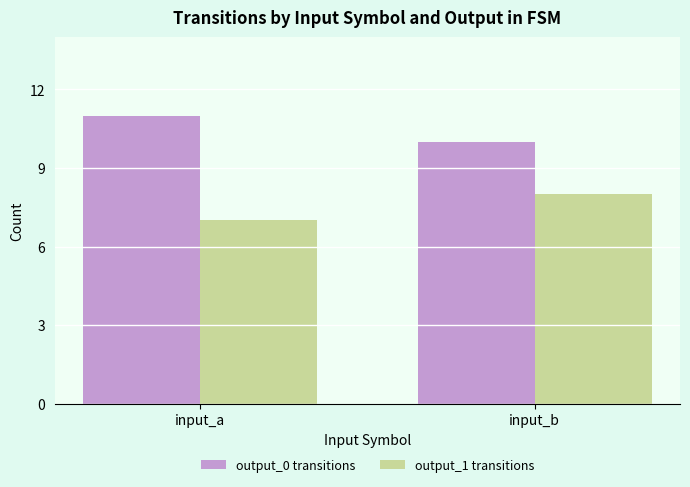

Rank the categories by output_0 transitions value from lowest to highest.

input_b, input_a